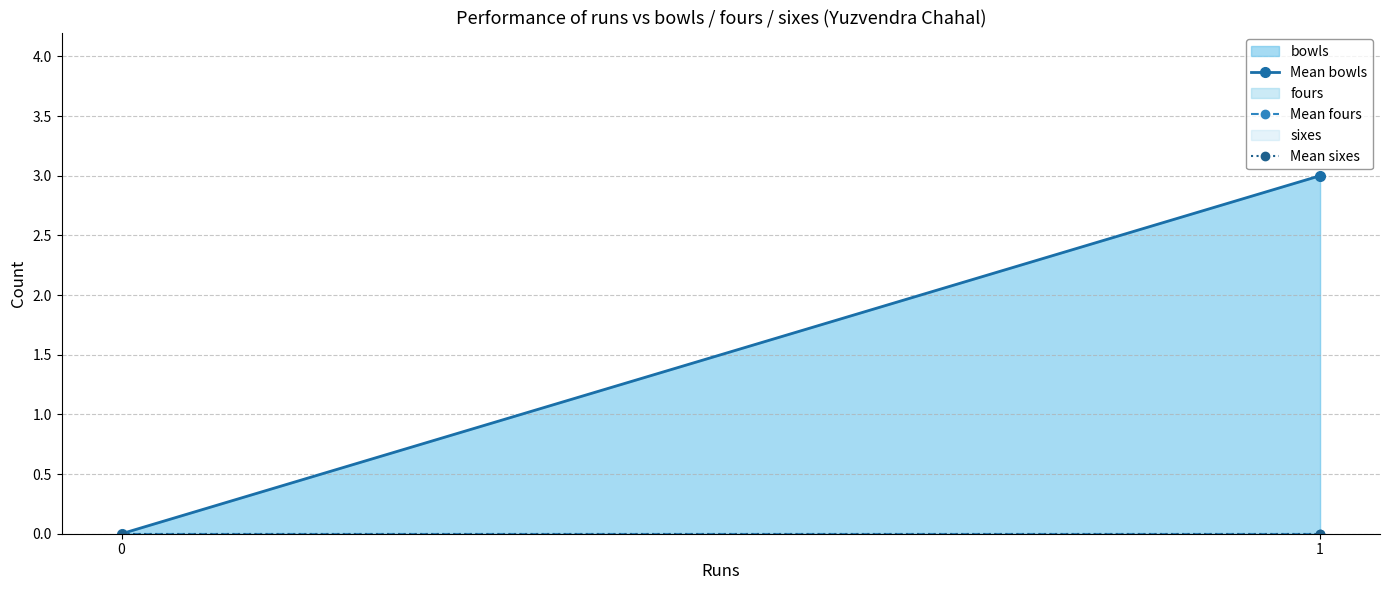

List the labels in order of Mean bowls value, smallest first.

0, 1